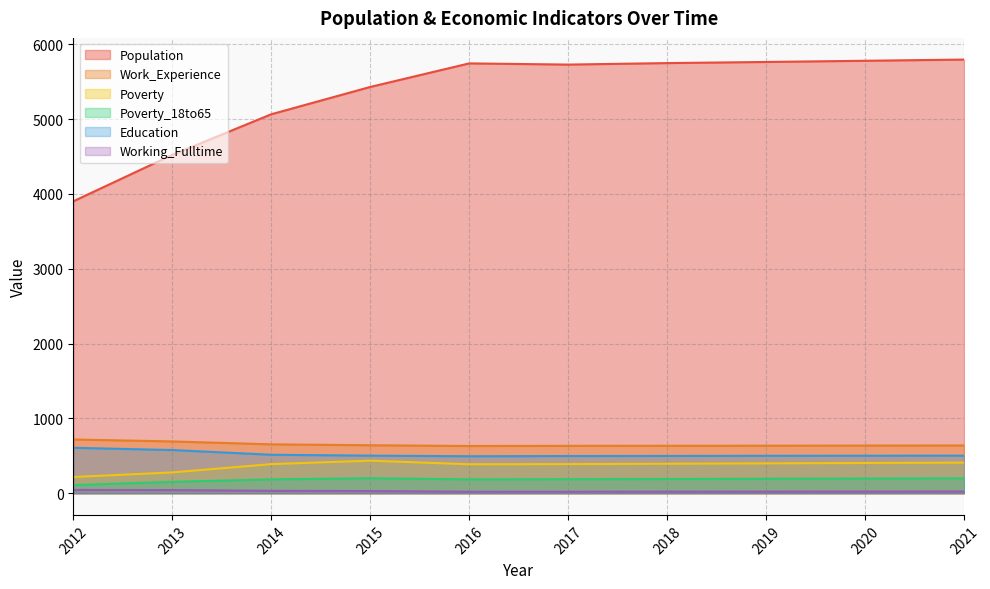

What is the total value across all series at 2018?

7485